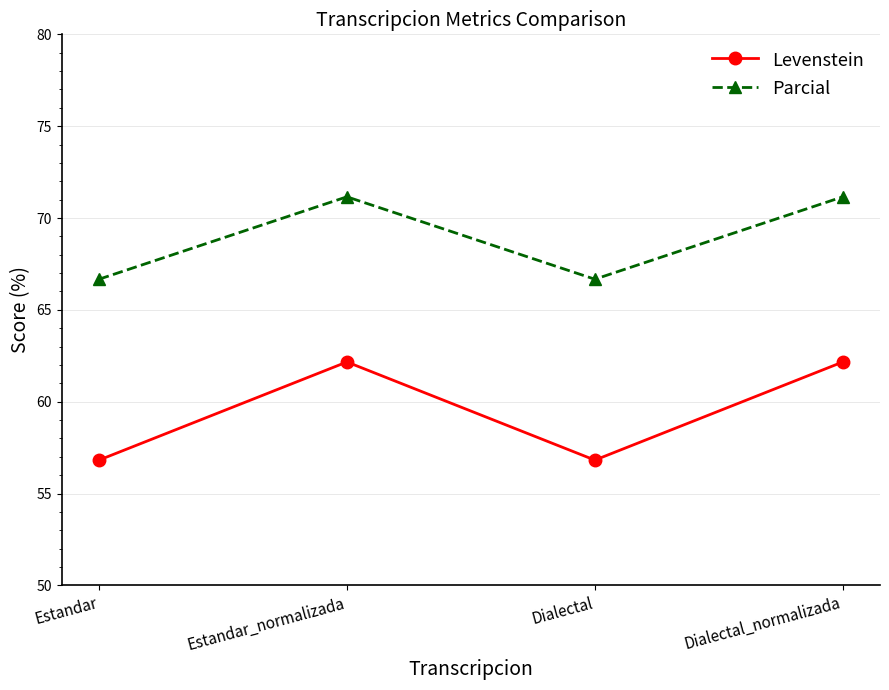

What position from the left is Estandar_normalizada?

2